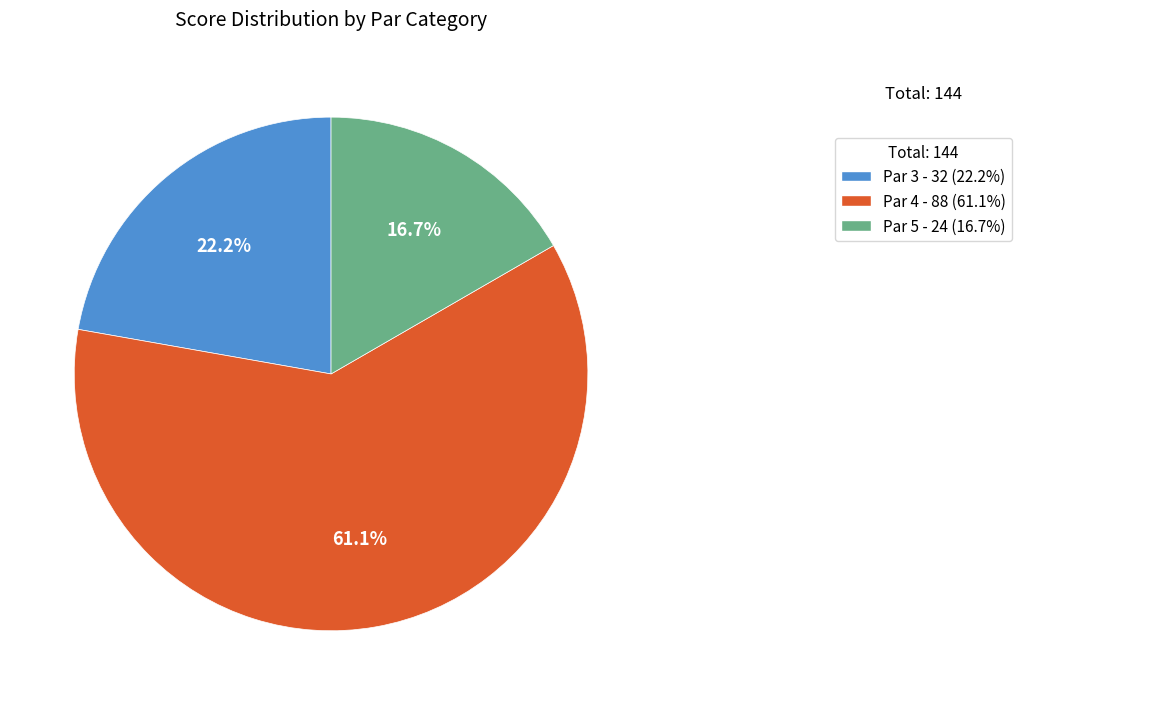

Is there a majority slice in this chart?

Yes